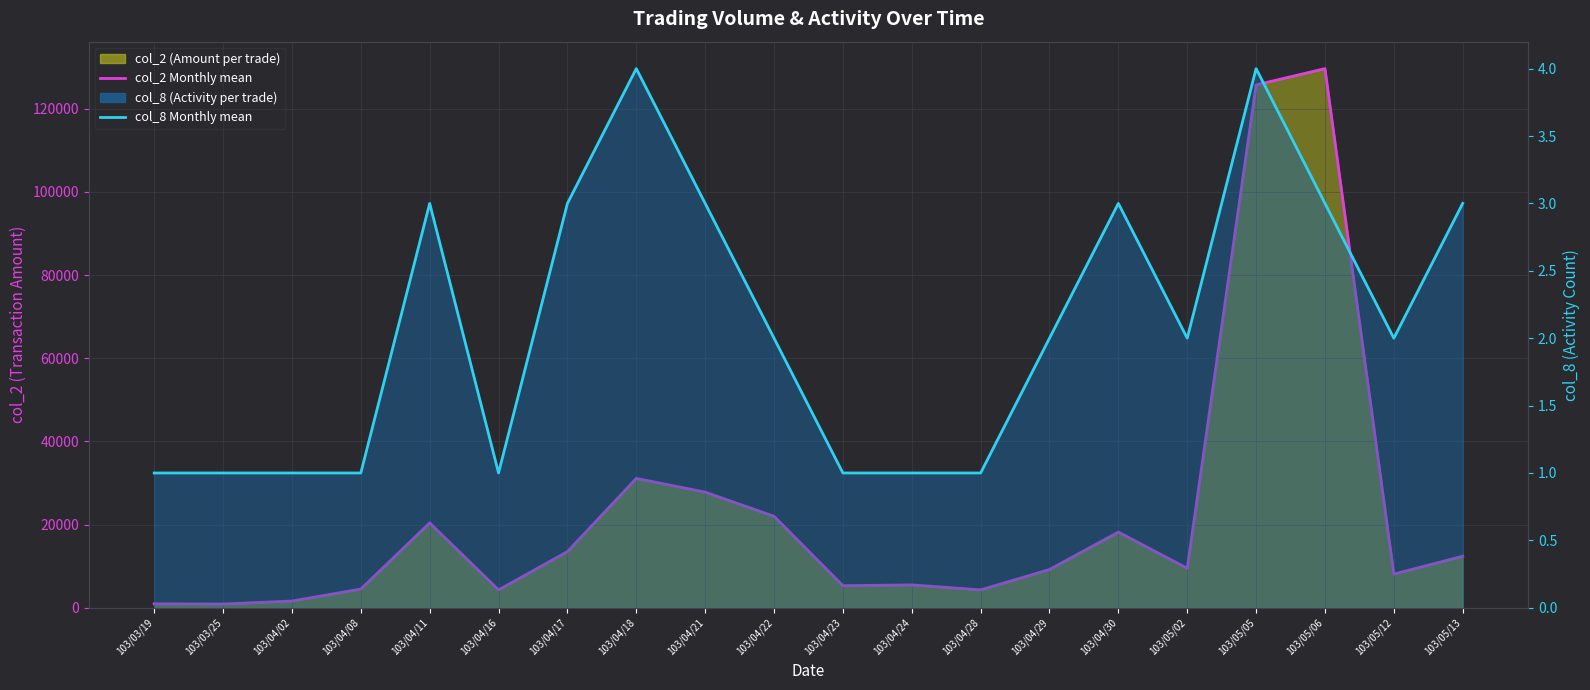

At which label does col_2 Monthly mean first exceed 9500?

103/04/11